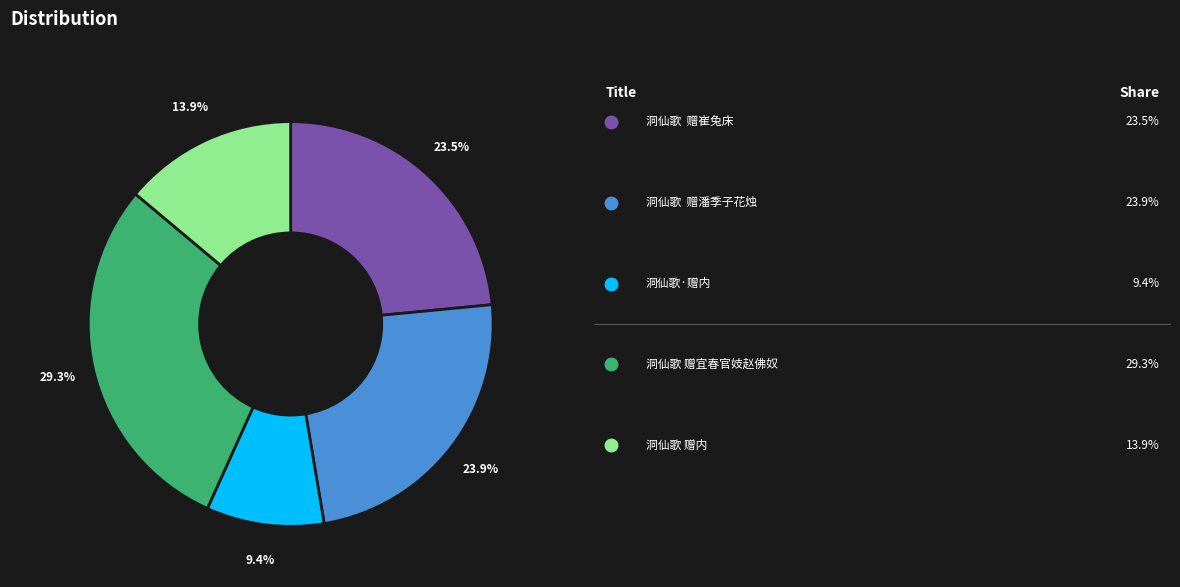

Does any single category account for the majority?

No